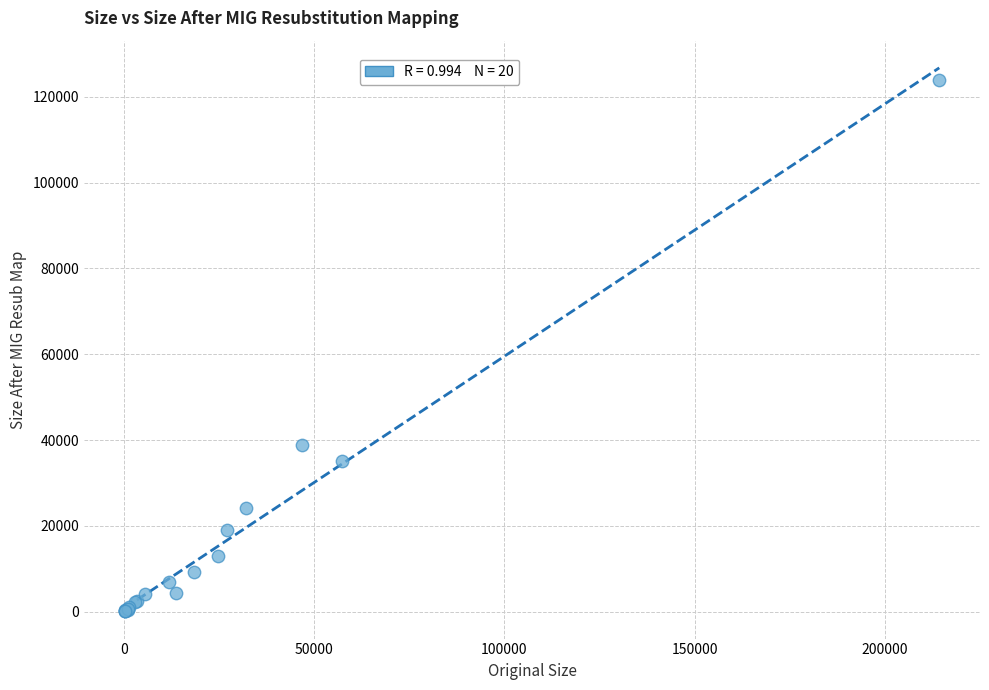

What Y value in the scatter plot is closest to 62040?

38911